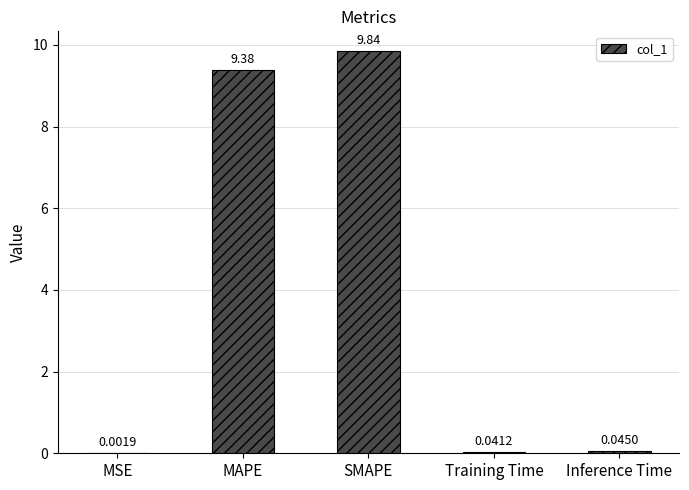

Which has a higher value, Inference Time or SMAPE?

SMAPE